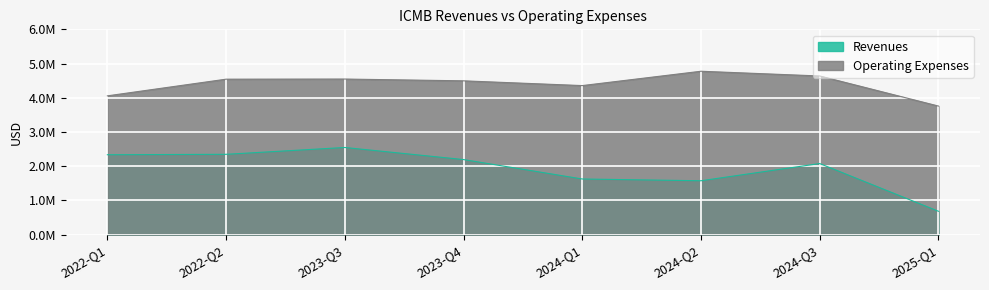

What is the label of the 2nd point from the right?

2024-Q3